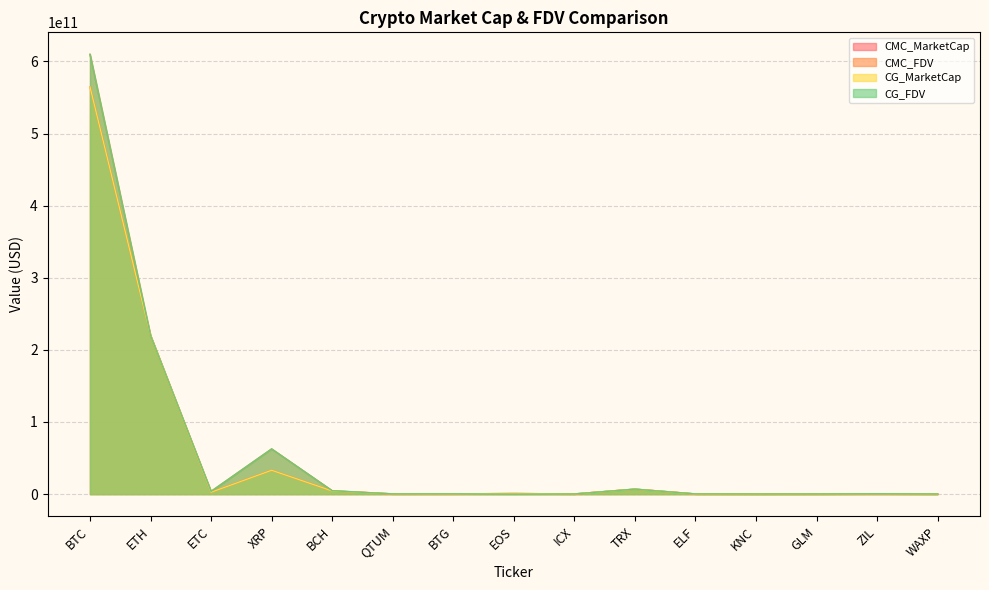

What is the value of the CG_MarketCap point at the 5th from the left?

4329626685.0